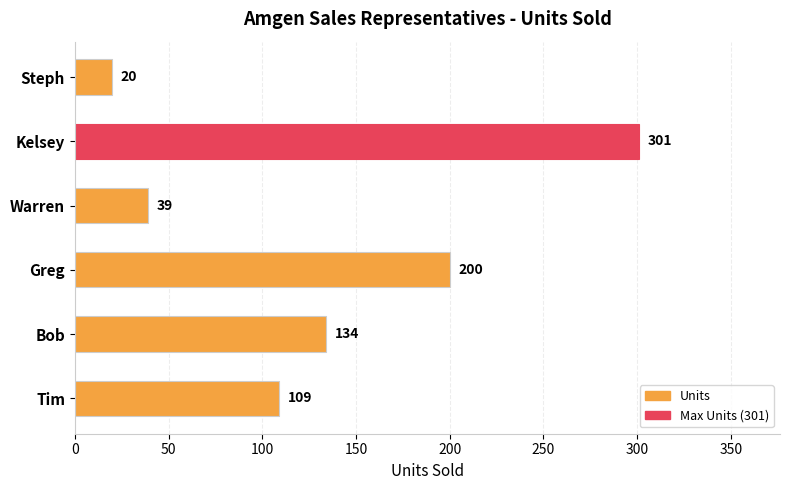

Approximately how many times larger is the value at Greg compared to Steph?

10.0